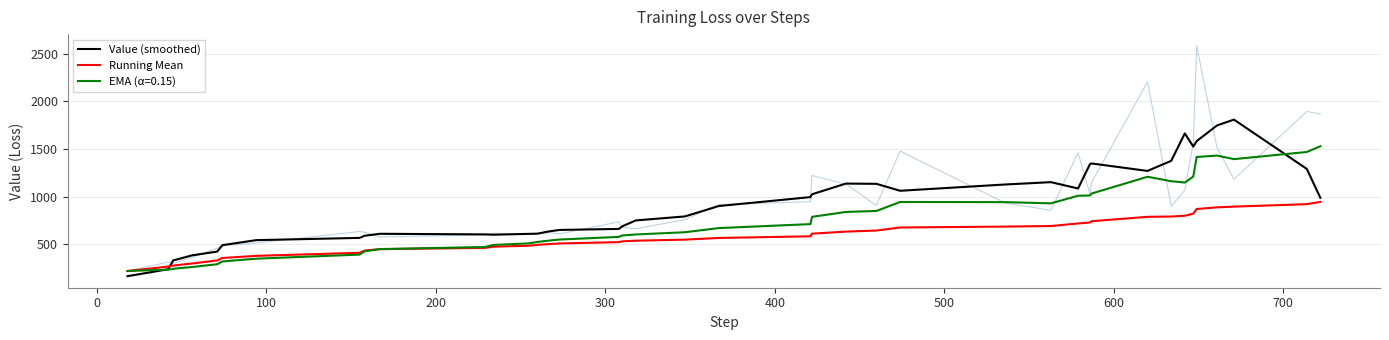

What is the lowest value of the Value (smoothed) series?

167.3